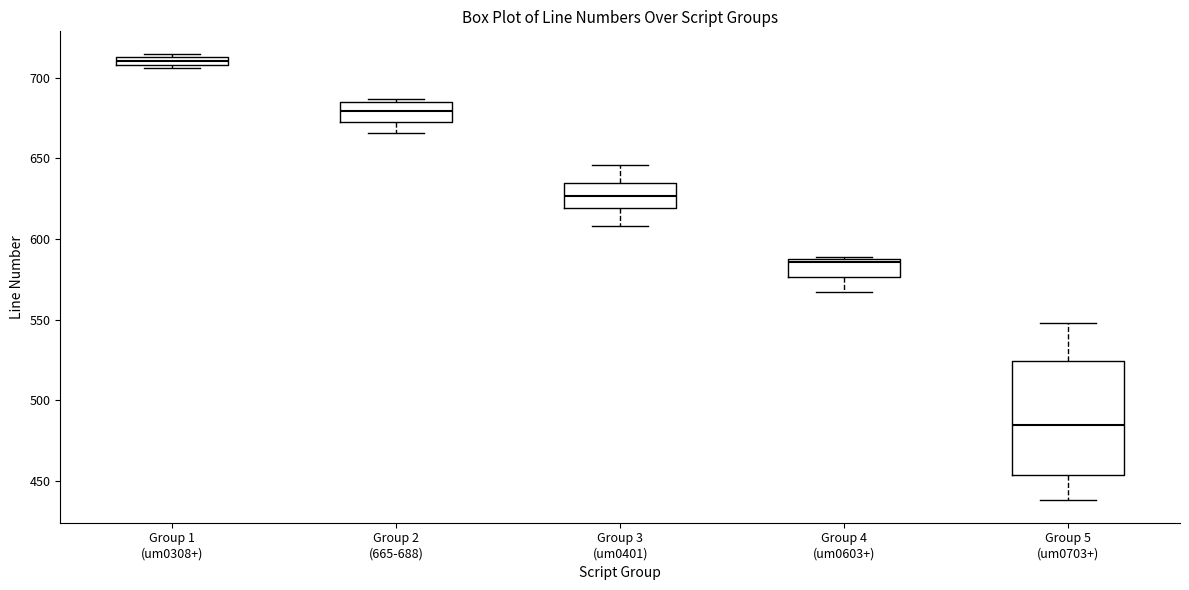

Where does the median line of the box for Group 2 (665-688) sit on the y-axis? The values are not printed on the chart, so give them approximately, as read against the axis.

680